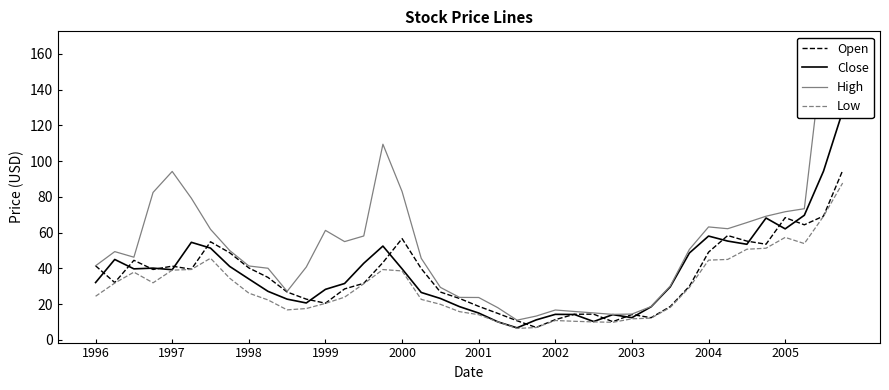

What is the maximum value for Open?

94.8